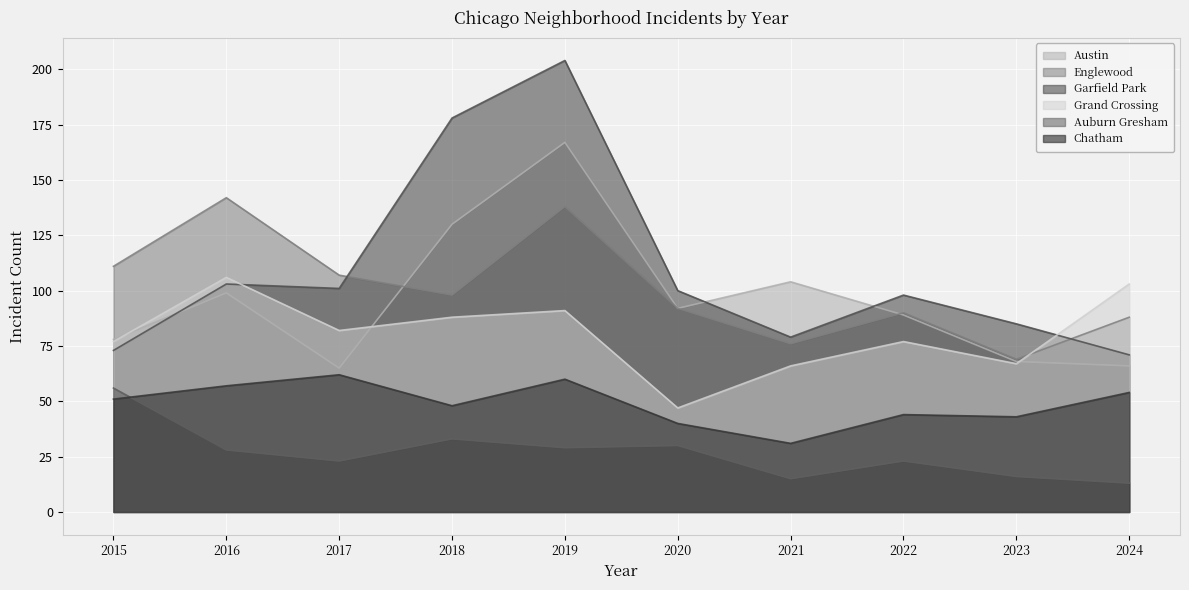

What is the minimum value shown in the chart?

13